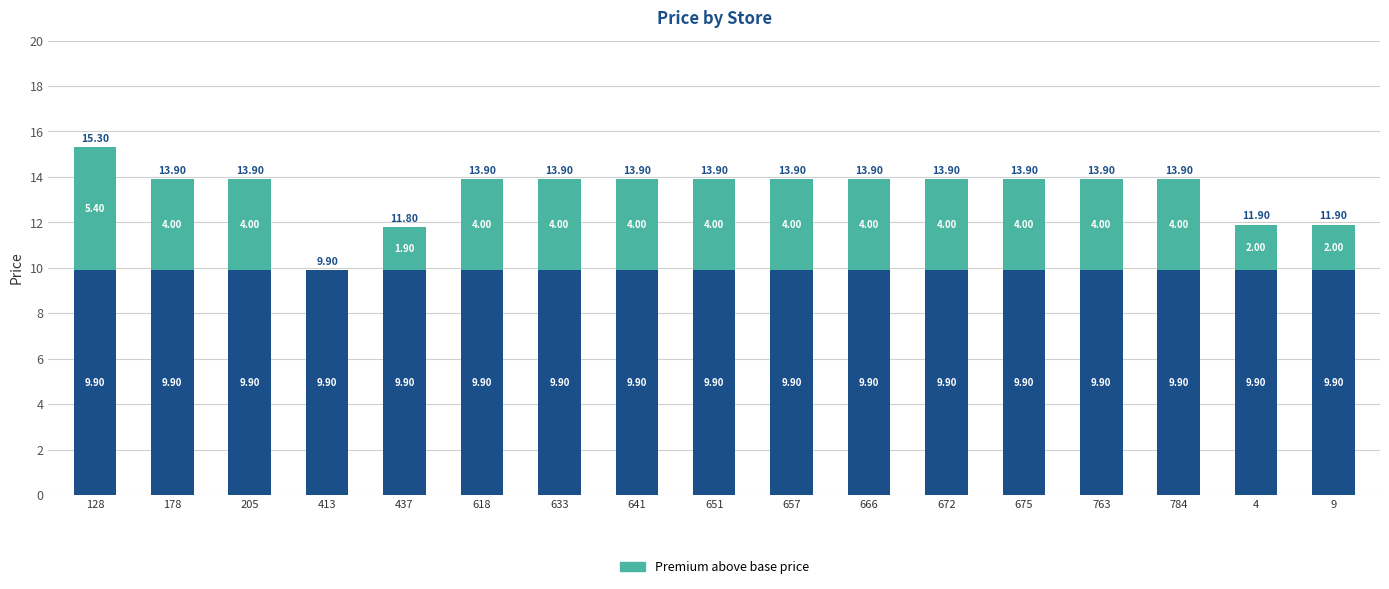

At which category is the sum across all series the highest?

128